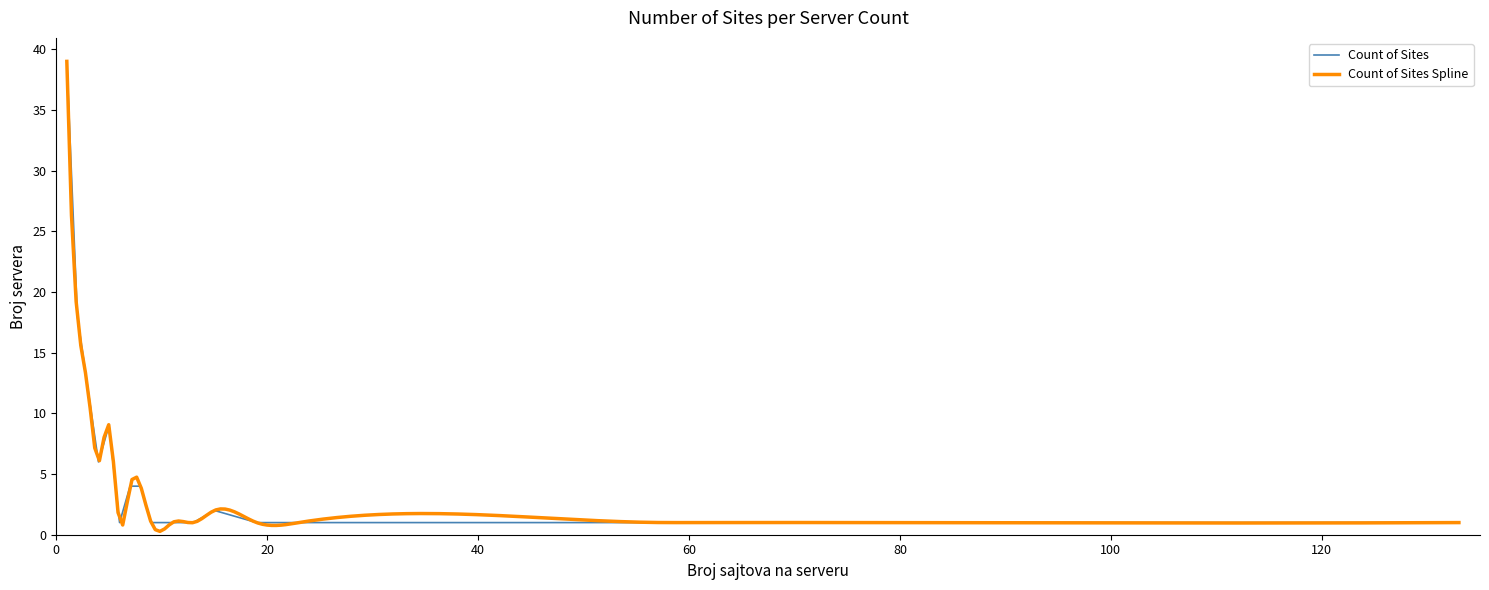

Between 9 and 7, which is larger?

7